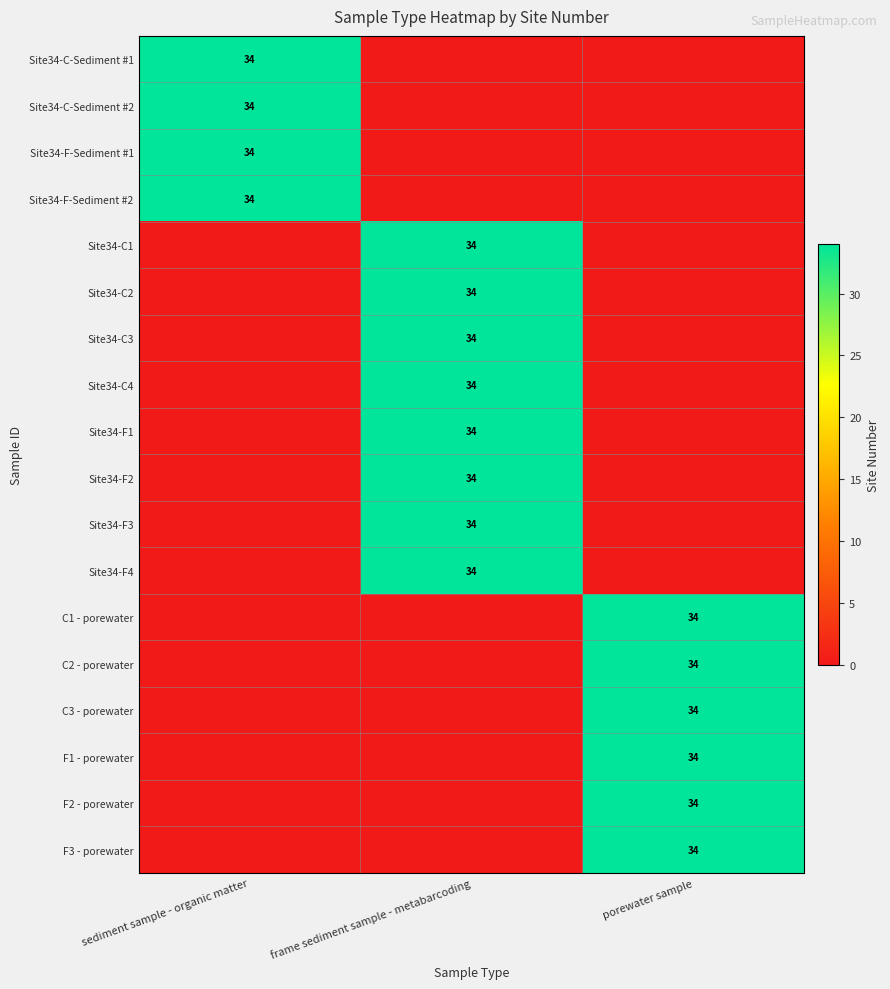

The value of Site34-C-Sediment #1 at sediment sample - organic matter is 15. True or false?

False